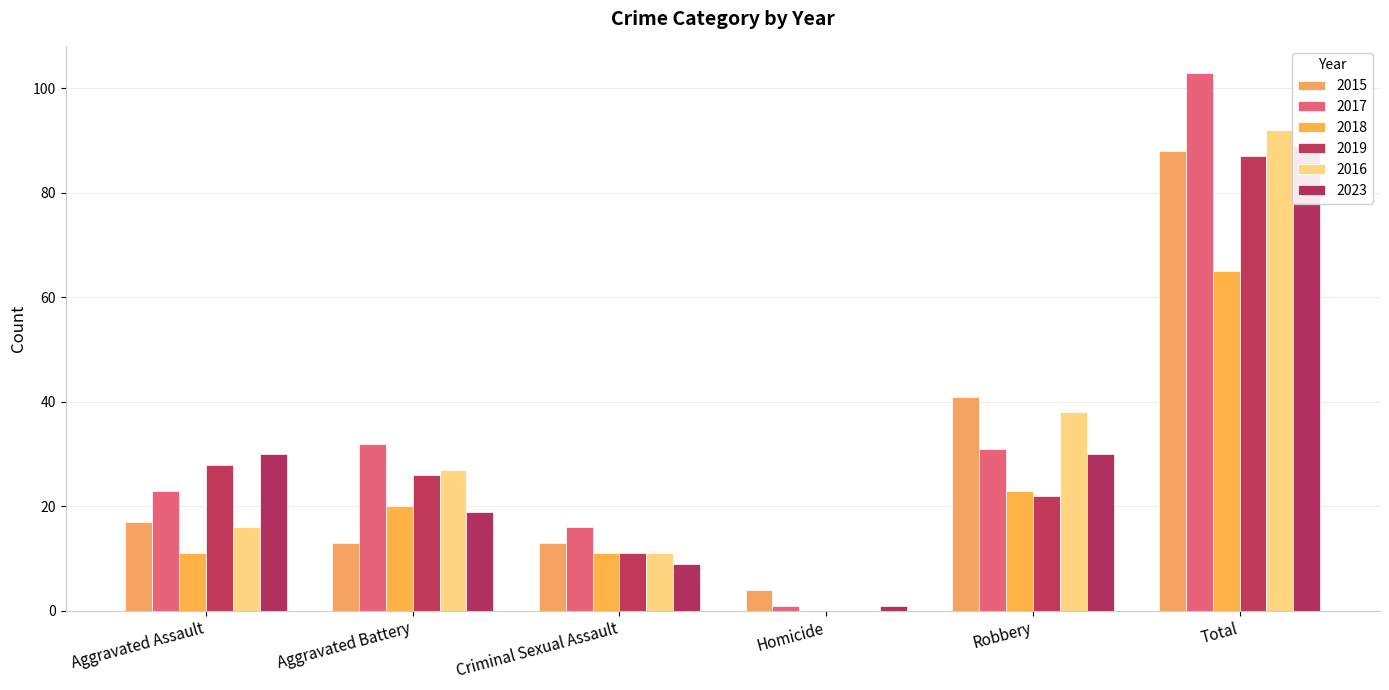

Which series has the largest total across all categories?

2017